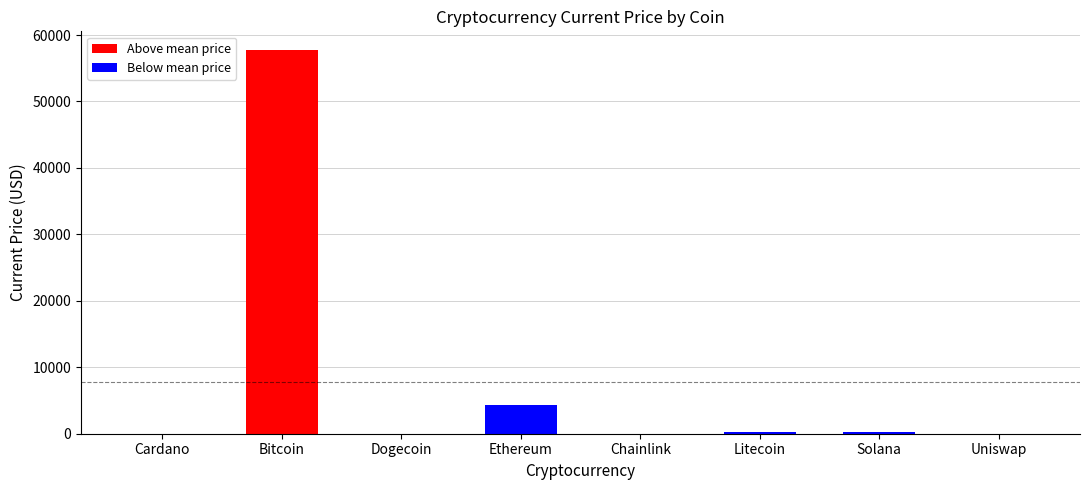

Which category has the highest value across all series?

Bitcoin